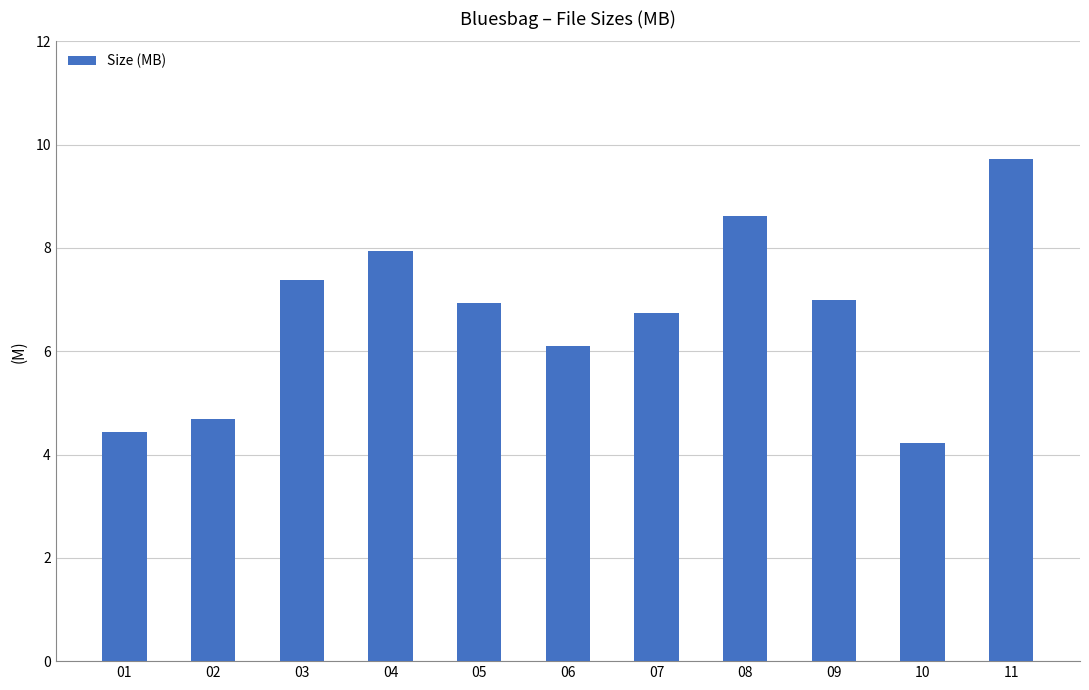

The value at 03 is 12.7. True or false?

False